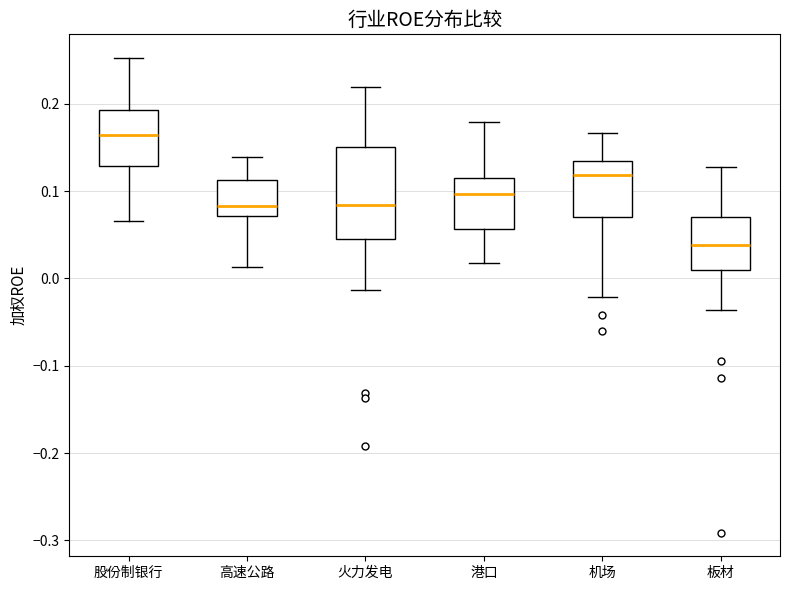

Which box's median line is the highest?

股份制银行